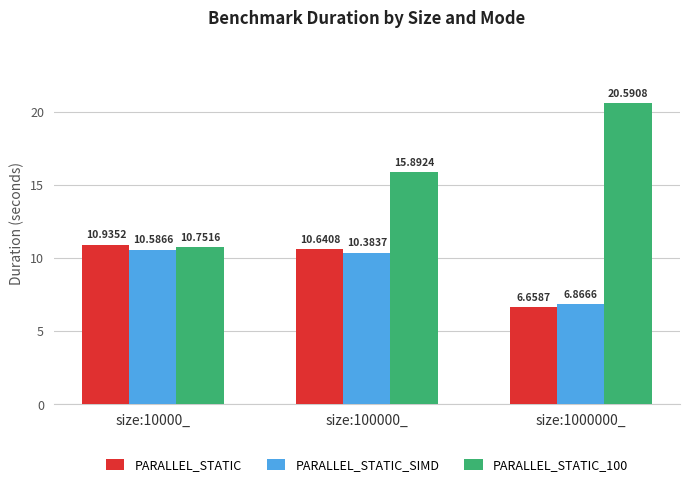

At which category is the sum across all series the highest?

size:100000_